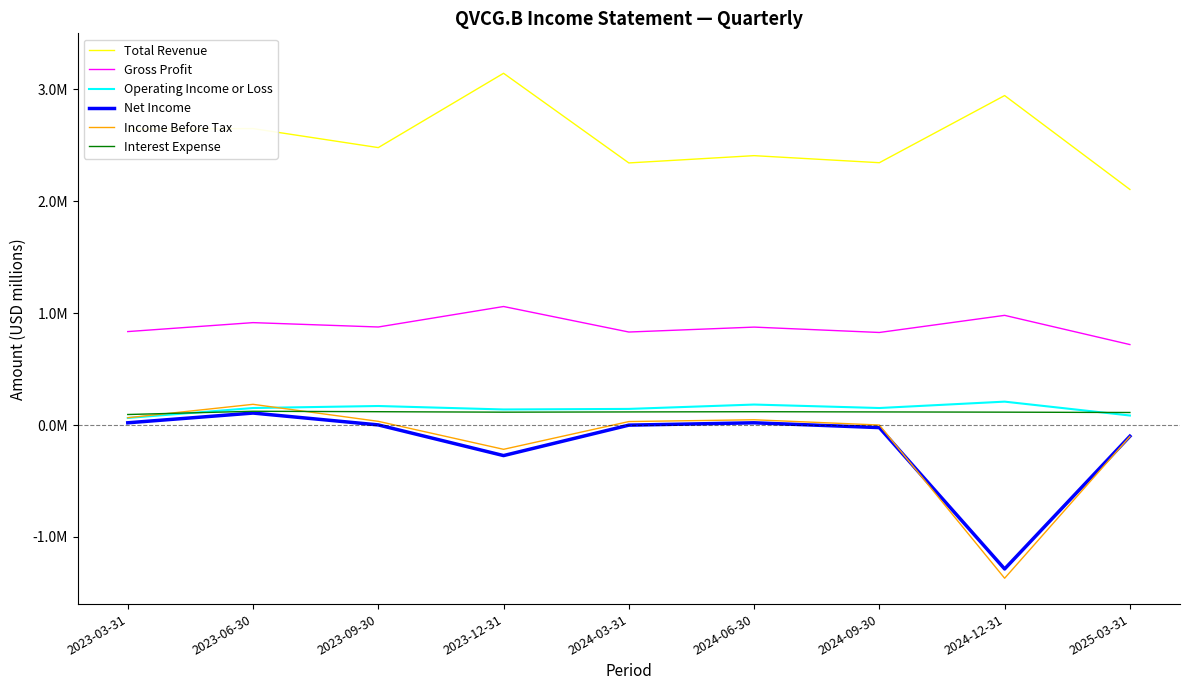

Which label corresponds to the smallest value in the chart?

2024-12-31